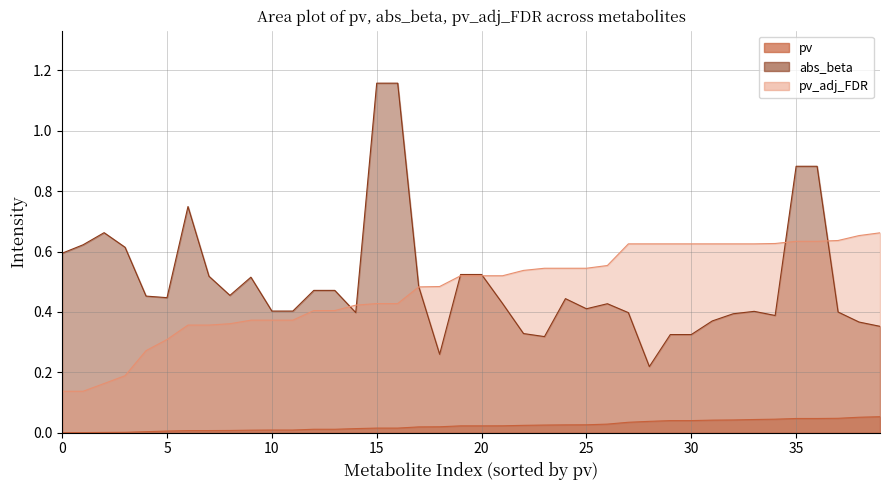

What is the sum of all pv_adj_FDR values?

19.0